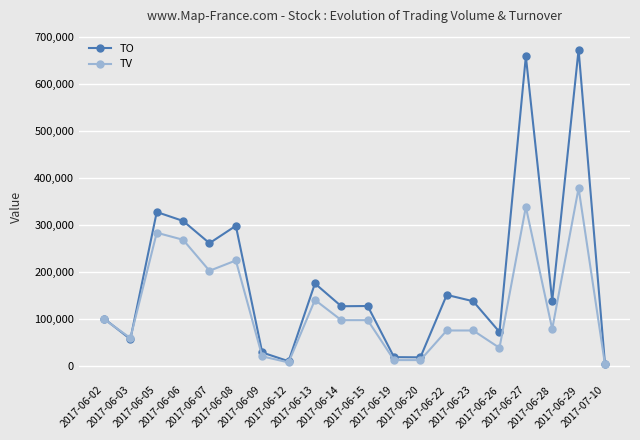

True or false: TO has a value of 67418 at 2017-06-22.

False